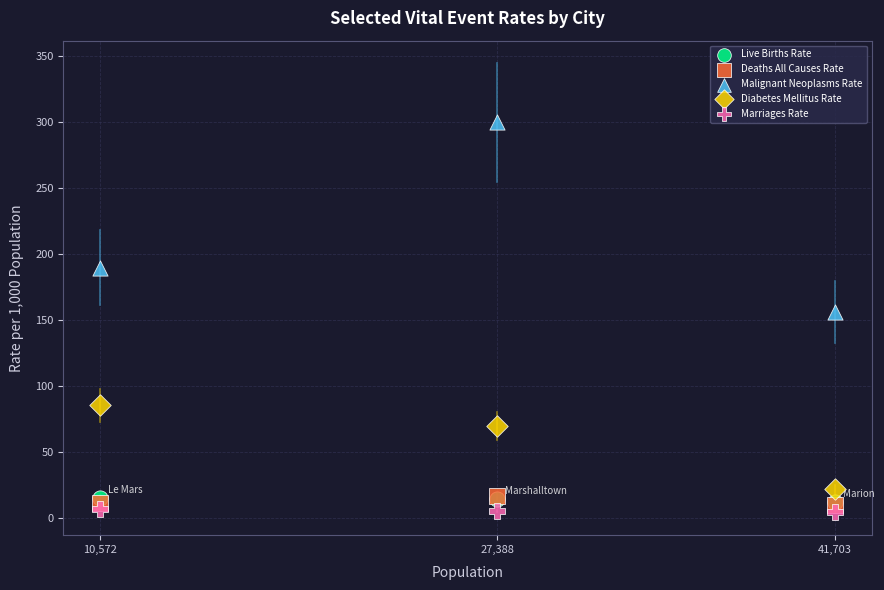

Across all series, what Y value is closest to 152?

155.9